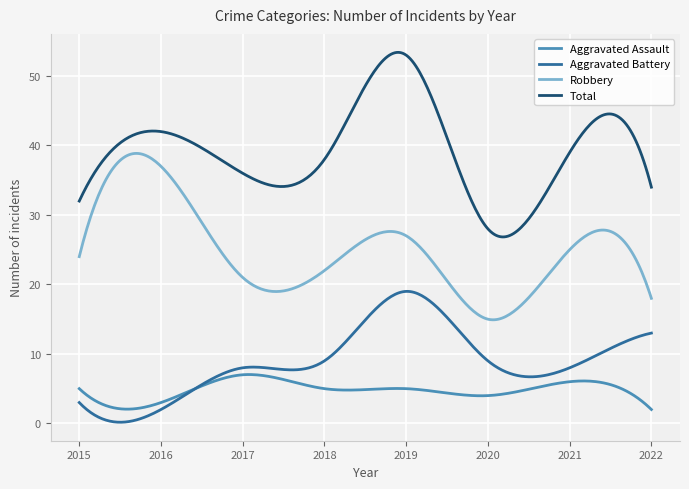

True or false: Robbery and Aggravated Assault intersect in this chart.

False